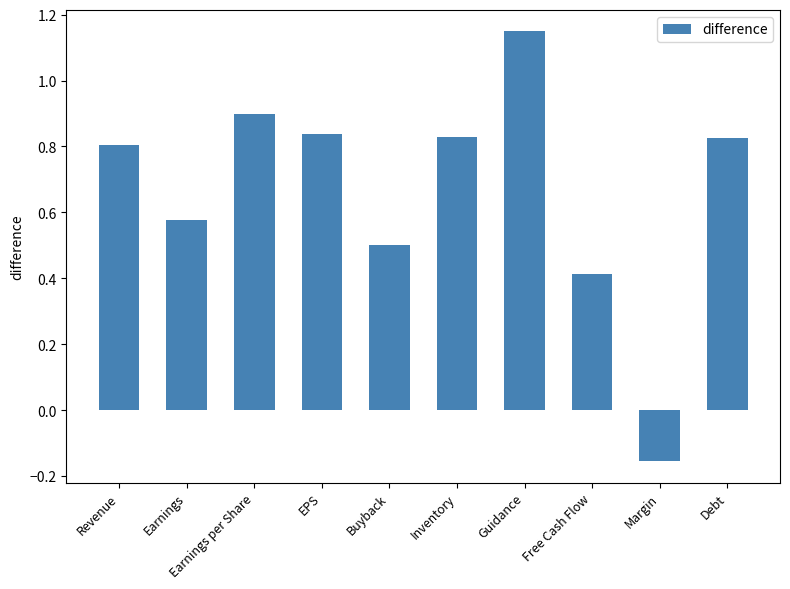

What is the sum of the values at Earnings per Share and Debt?

1.7